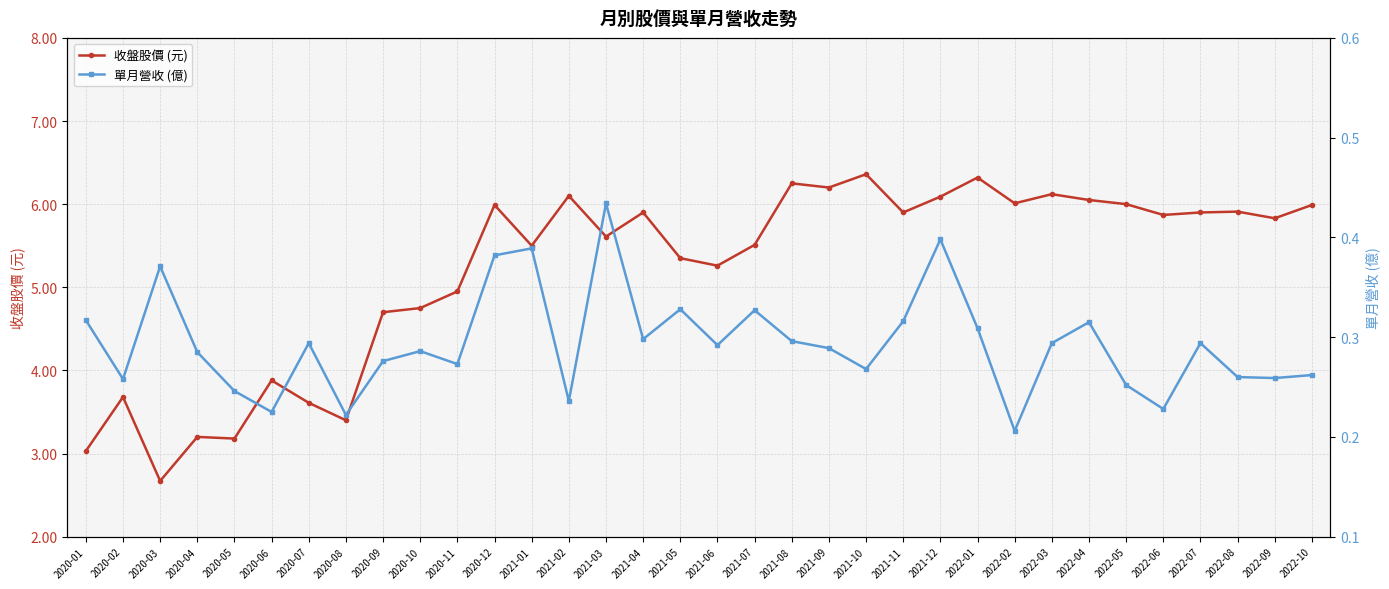

Reading left to right, list all the values displayed in this chart.

收盤股價 (元): 3.0	3.7	2.7	3.2	3.2	3.9	3.6	3.4	4.7	4.8	5.0	6.0	5.5	6.1	5.6	5.9	5.3	5.3	5.5	6.2	6.2	6.4	5.9	6.1	6.3	6.0	6.1	6.0	6.0	5.9	5.9	5.9	5.8	6.0
單月營收 (億): 0.3	0.3	0.4	0.3	0.2	0.2	0.3	0.2	0.3	0.3	0.3	0.4	0.4	0.2	0.4	0.3	0.3	0.3	0.3	0.3	0.3	0.3	0.3	0.4	0.3	0.2	0.3	0.3	0.3	0.2	0.3	0.3	0.3	0.3